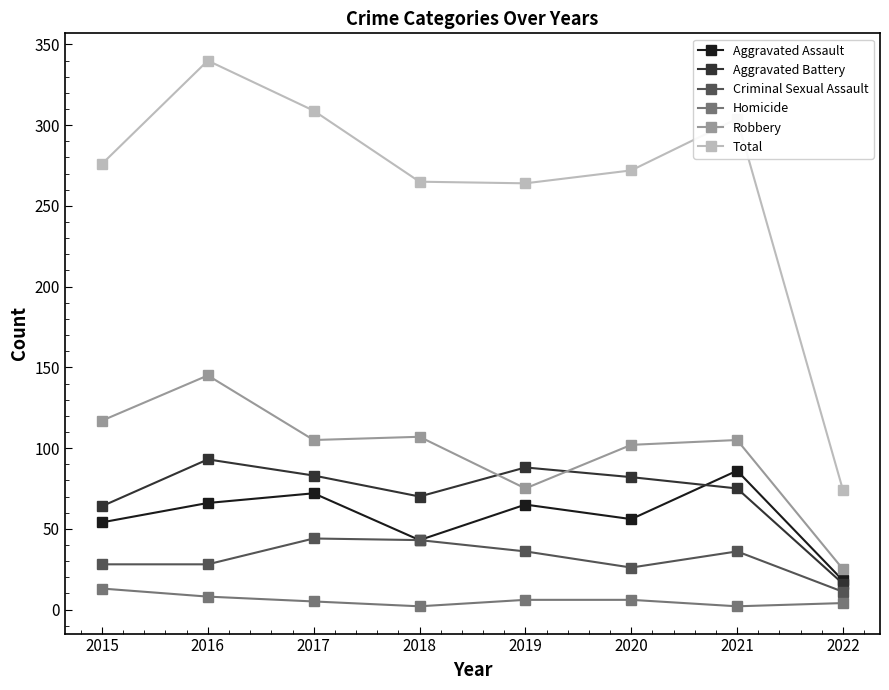

Is the value of Aggravated Assault at 2018 greater than the value of Aggravated Battery at 2017?

No